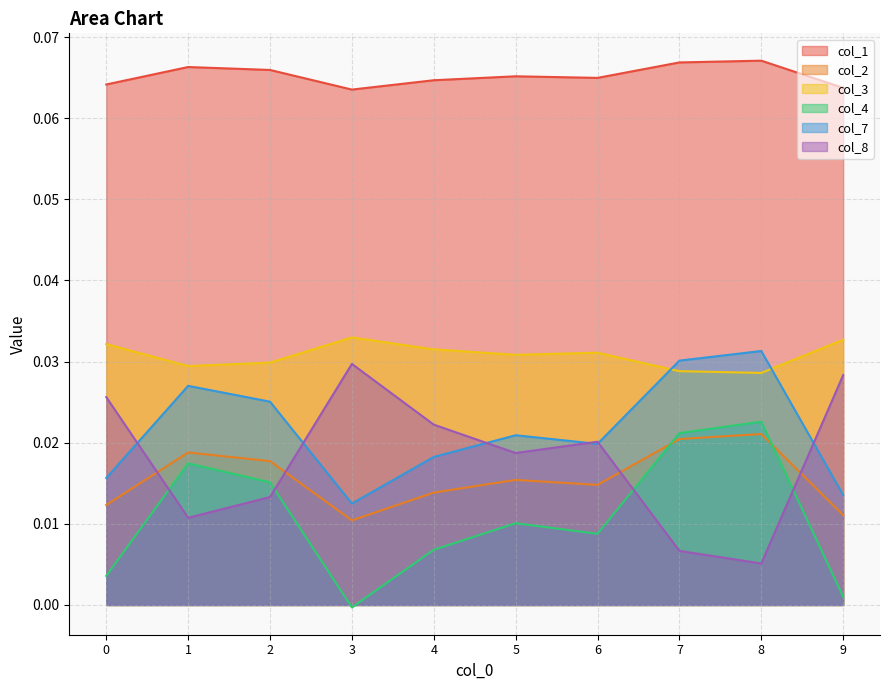

Reading left to right, list all the values displayed in this chart.

col_1: 0.1	0.1	0.1	0.1	0.1	0.1	0.1	0.1	0.1	0.1
col_2: 0.0	0.0	0.0	0.0	0.0	0.0	0.0	0.0	0.0	0.0
col_3: 0.0	0.0	0.0	0.0	0.0	0.0	0.0	0.0	0.0	0.0
col_4: 0.0	0.0	0.0	-0.0	0.0	0.0	0.0	0.0	0.0	0.0
col_7: 0.0	0.0	0.0	0.0	0.0	0.0	0.0	0.0	0.0	0.0
col_8: 0.0	0.0	0.0	0.0	0.0	0.0	0.0	0.0	0.0	0.0